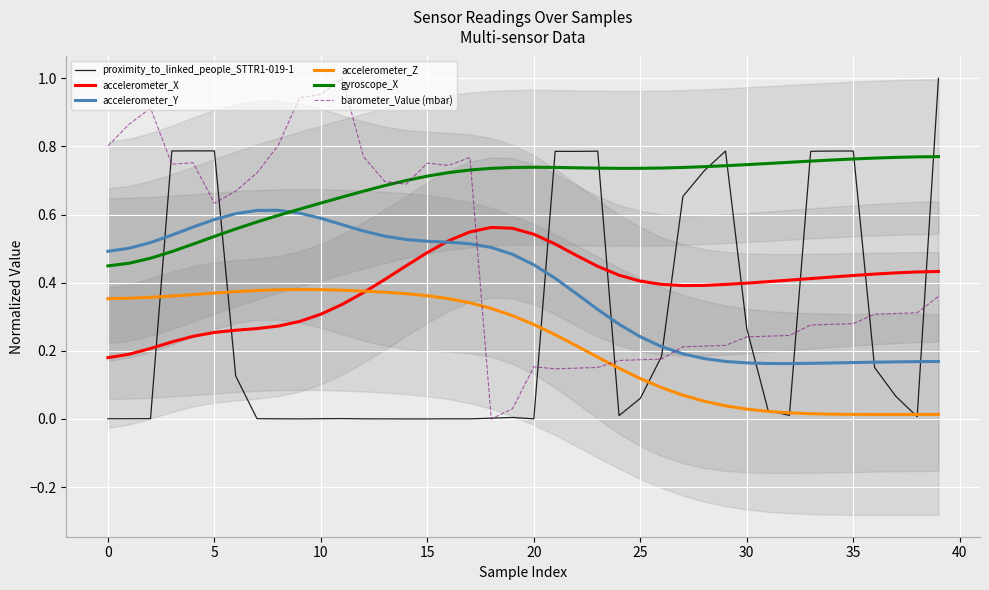

Which category has the lowest value in the barometer_Value (mbar) series?

18